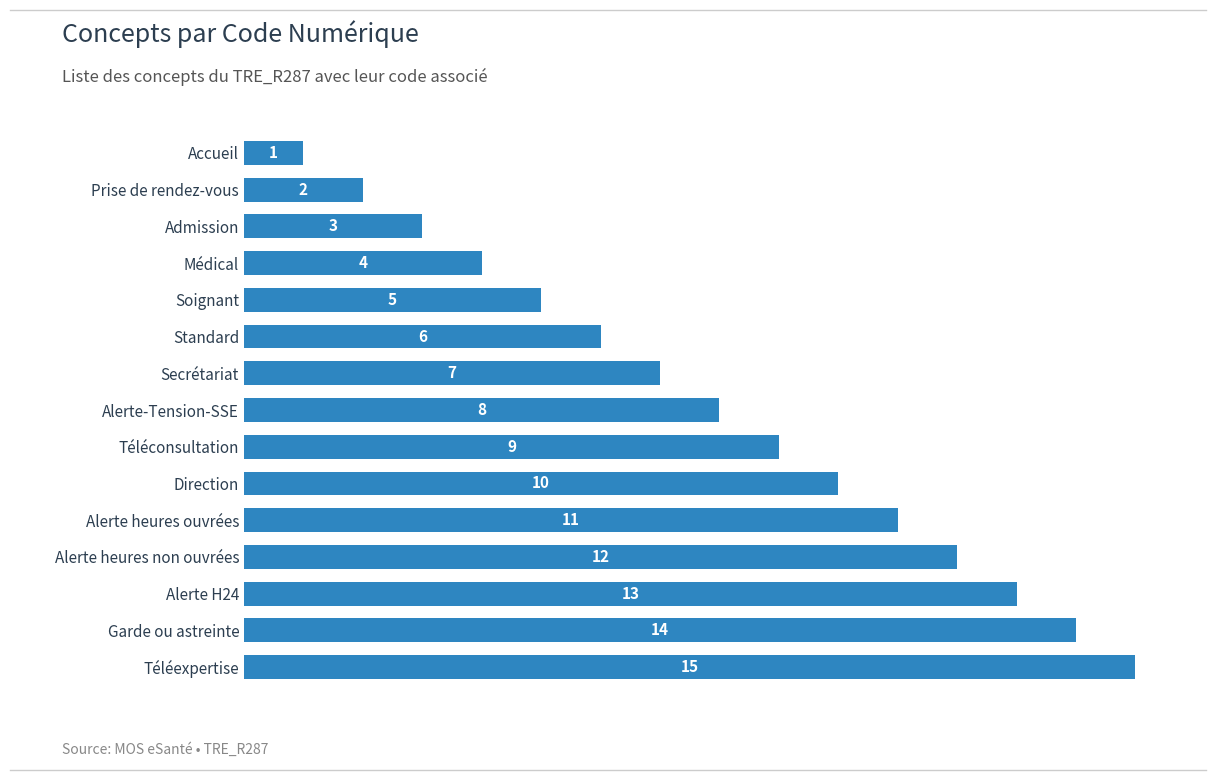

Reading bottom to top, what are all the values shown in this chart?

15	14	13	12	11	10	9	8	7	6	5	4	3	2	1